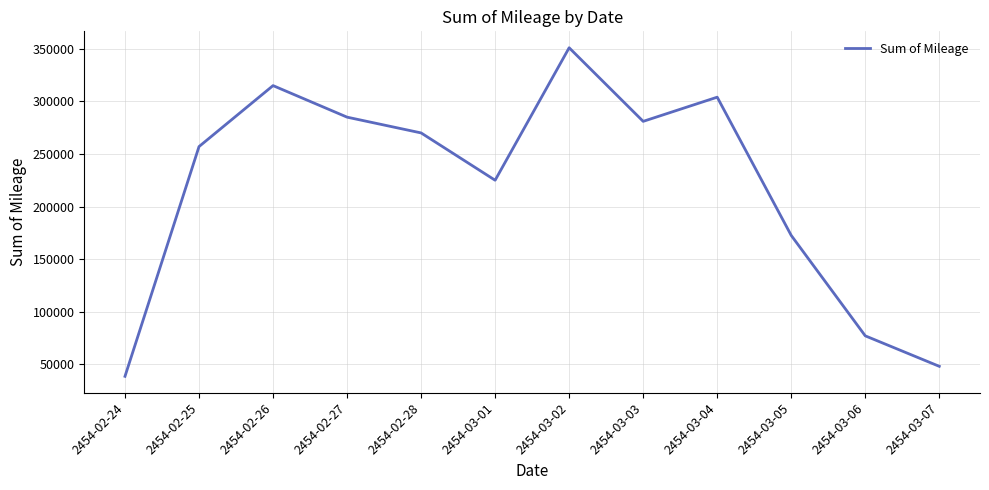

What position from the right is 2454-02-24?

12